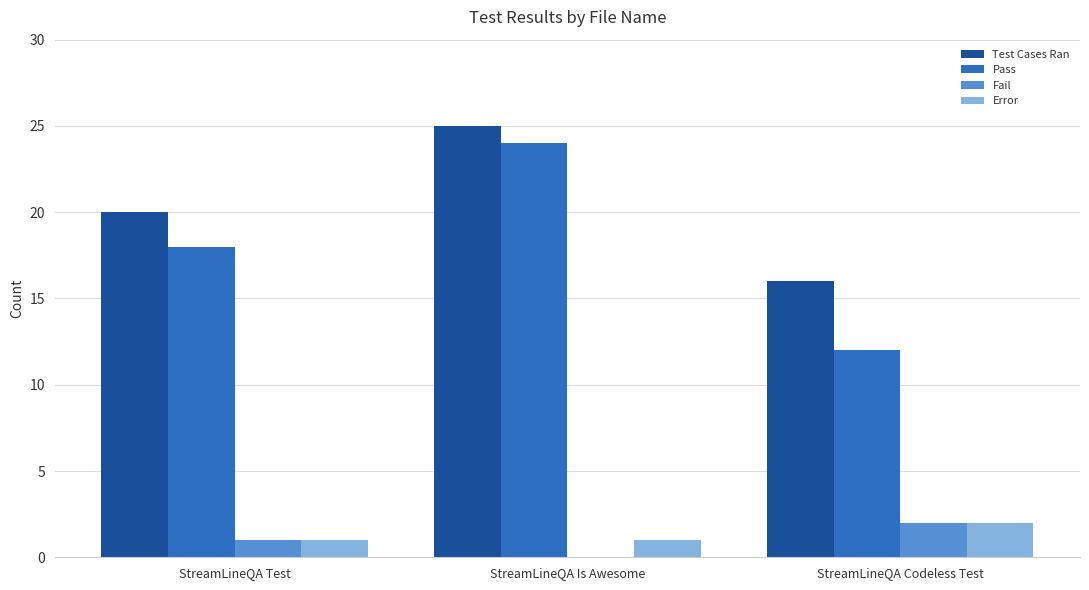

Count the Fail values in the range 0 to 2.

3